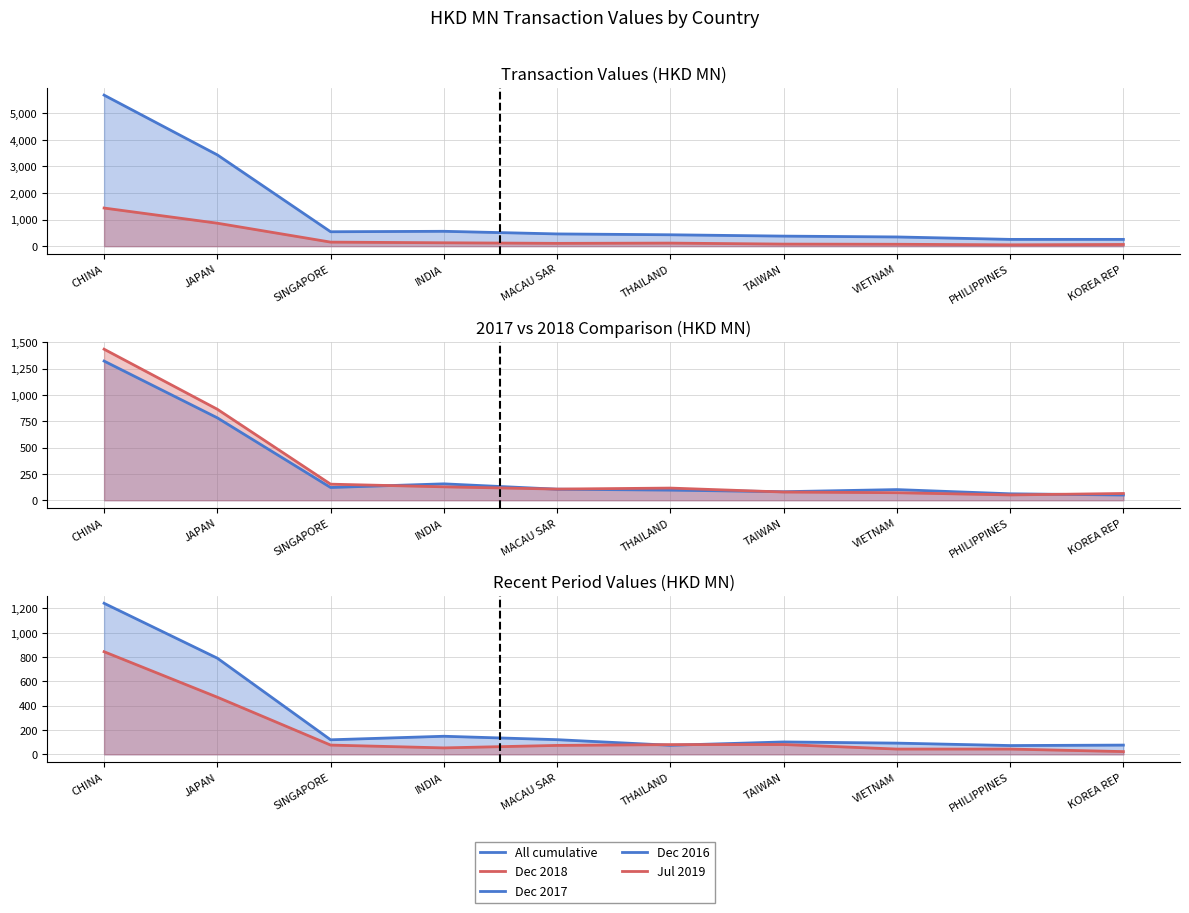

Where does the Jul 2019 series first go above 75?

CHINA